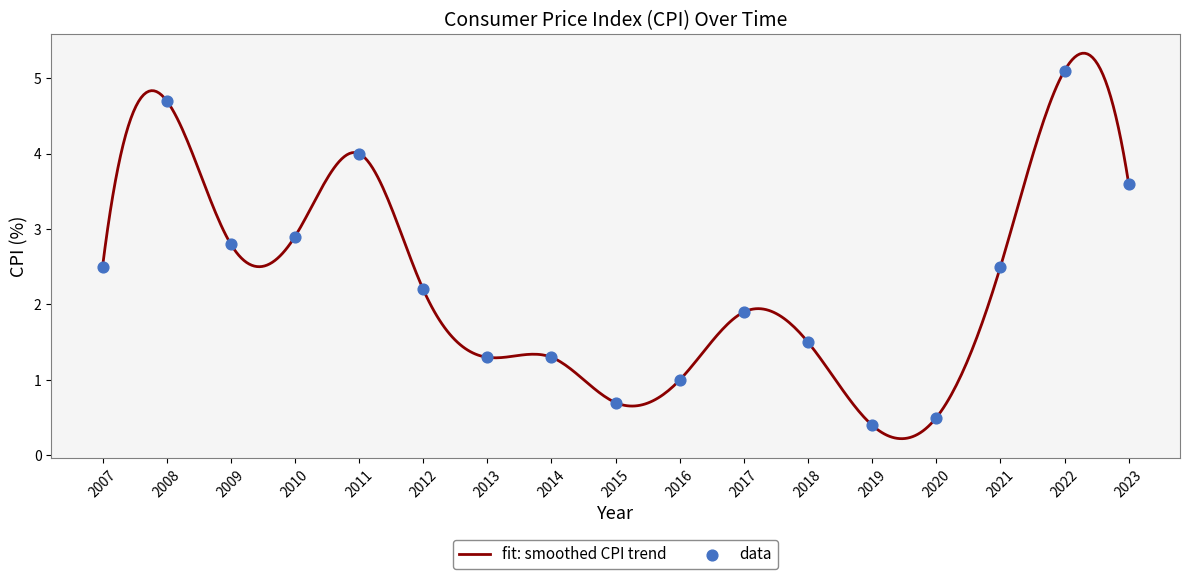

What is the ratio of the value at 2009 to the value at 2013?

2.2